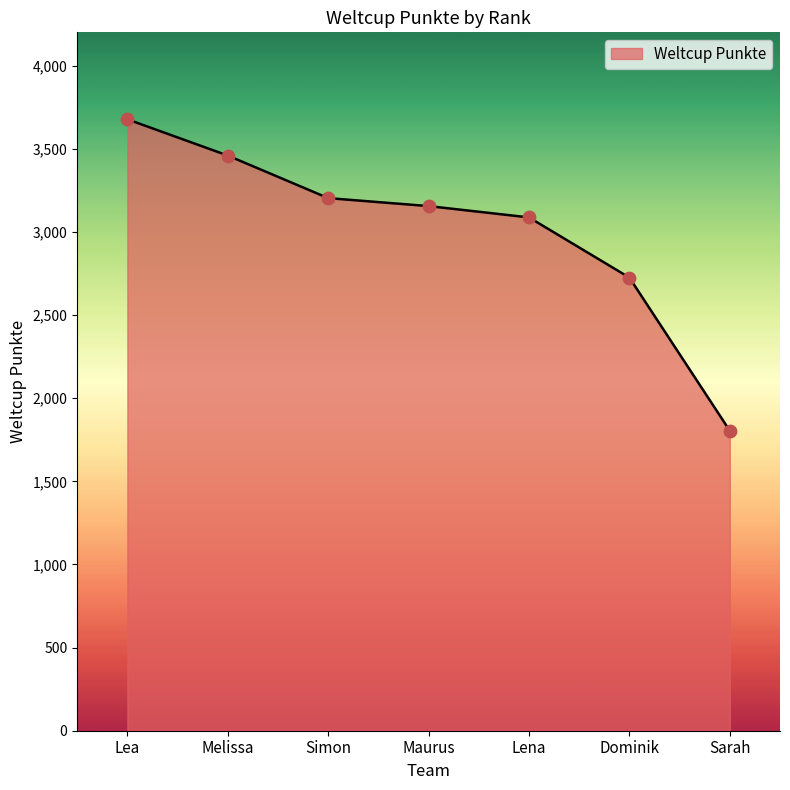

Between Sarah and Dominik, which is larger?

Dominik